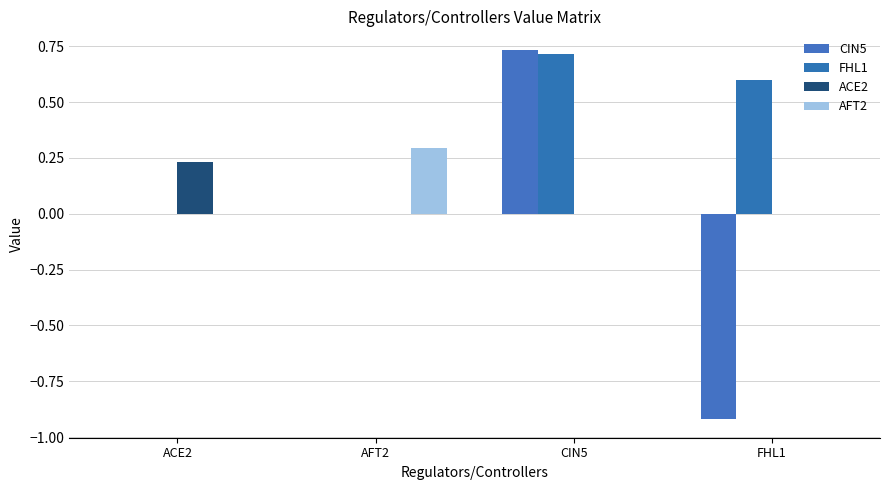

Between FHL1 and ACE2, which is larger?

ACE2